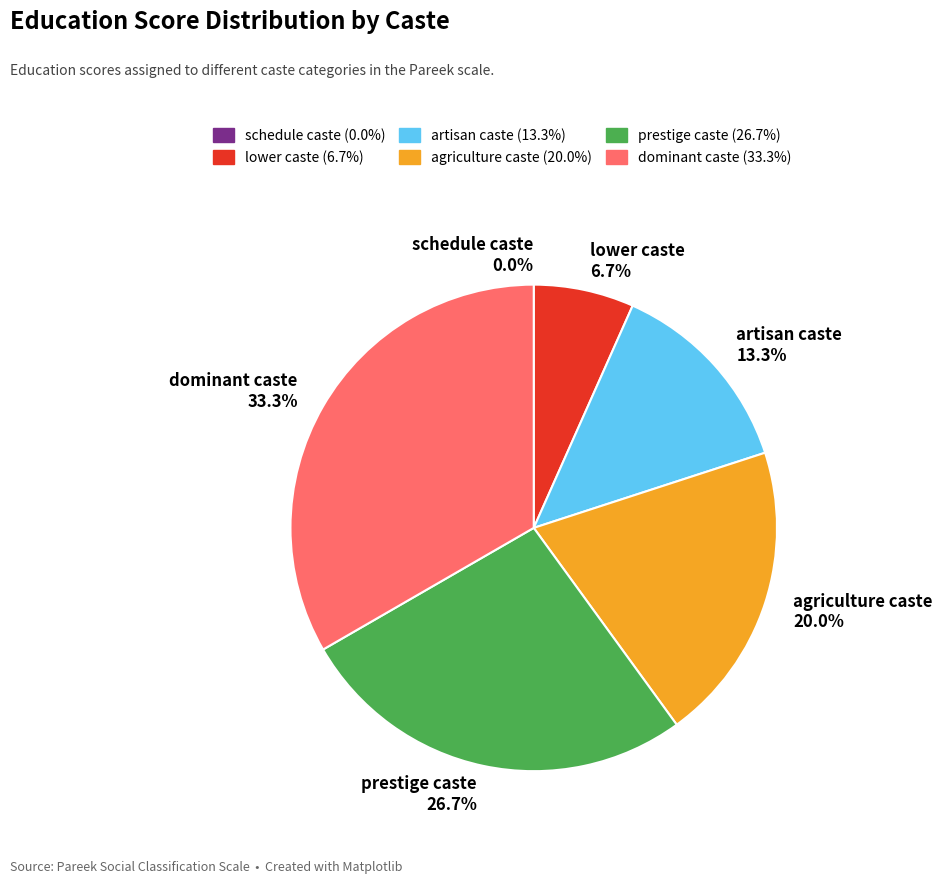

Rank the categories by value from highest to lowest.

dominant caste, prestige caste, agriculture caste, artisan caste, lower caste, schedule caste